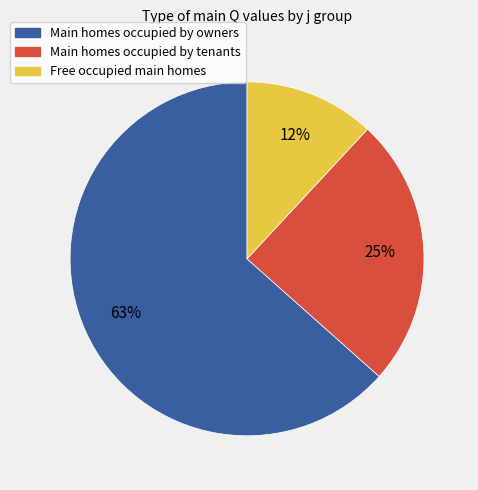

To the nearest percent, what is the average slice percentage?

33%